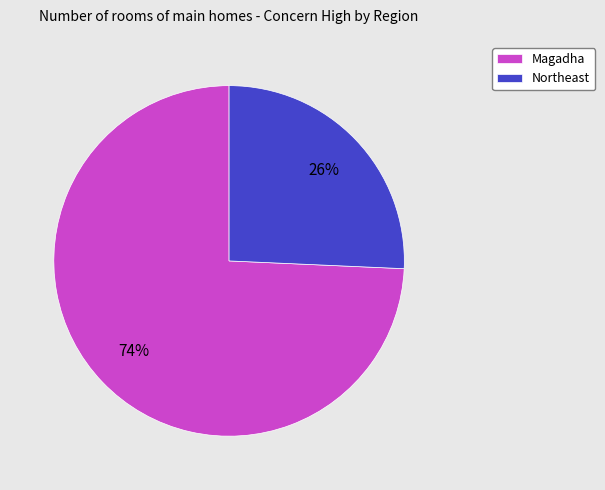

To the nearest percent, what is the combined percentage of Magadha and Northeast?

100%